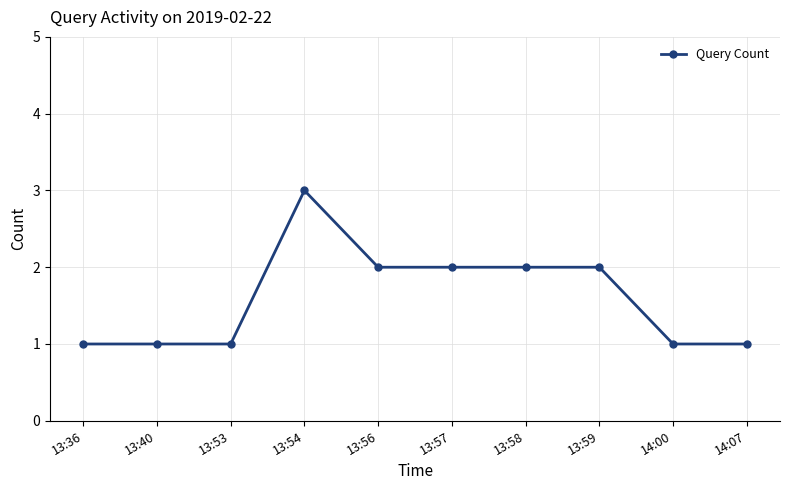

What is the value of the 4th point from the left?

3